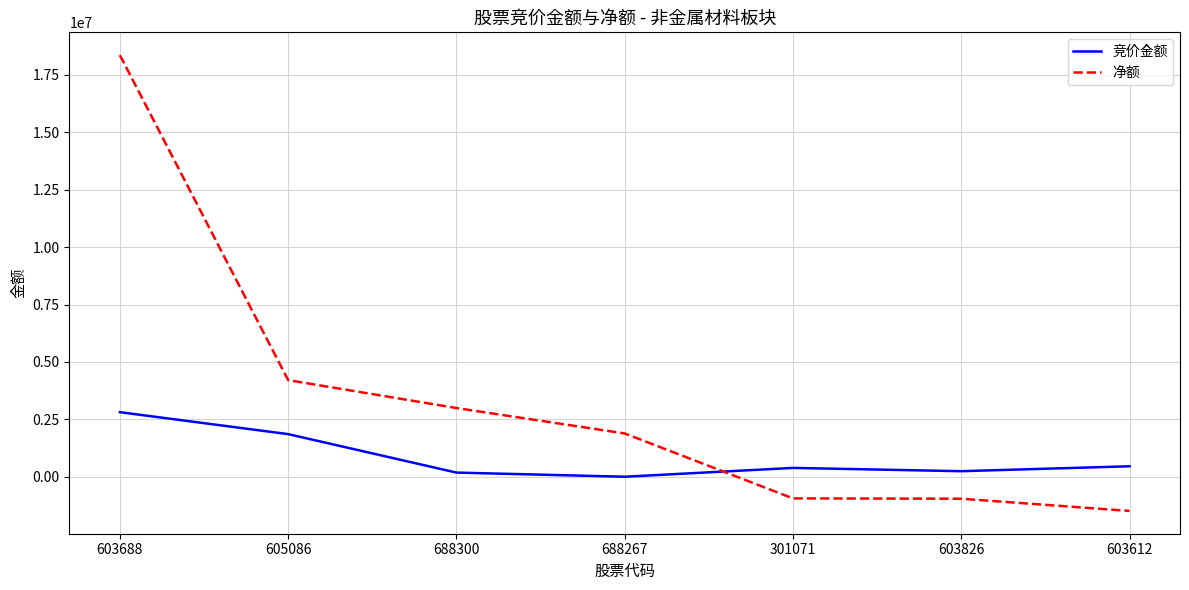

Is the value of 竞价金额 at 688267 greater than the value of 净额 at 605086?

No